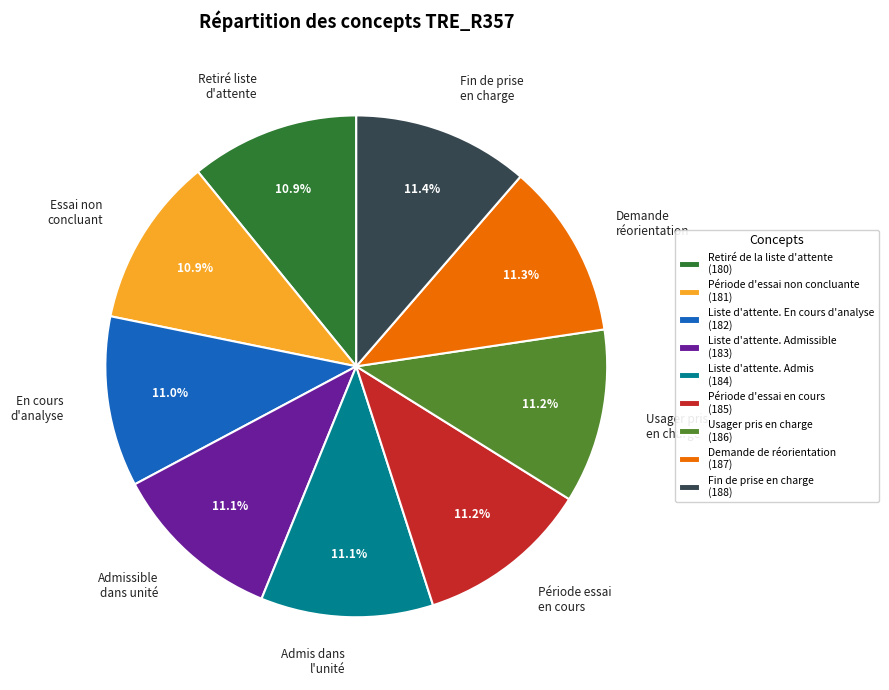

Is there a majority slice in this chart?

No